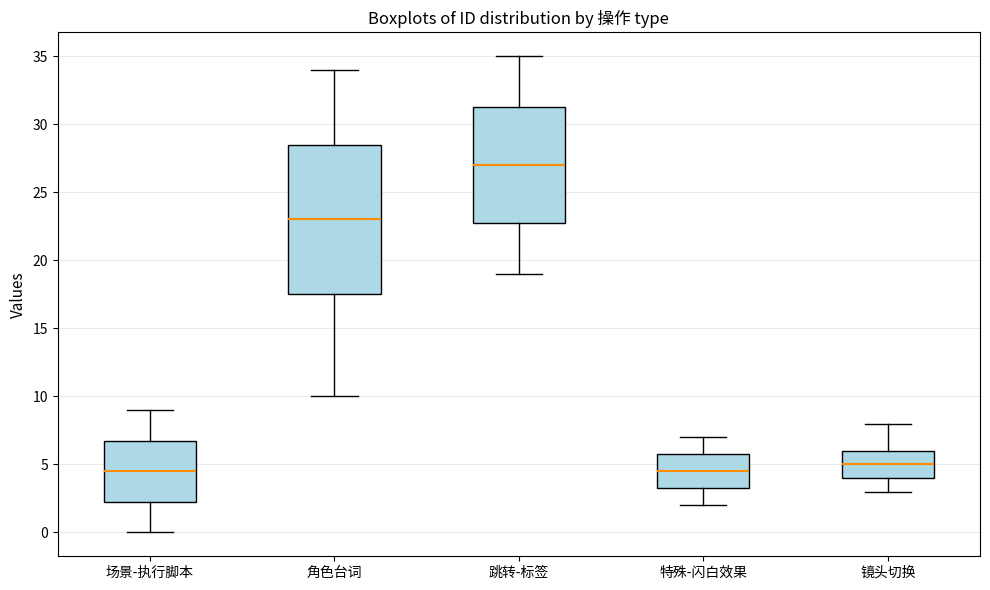

Reading left to right, transcribe this box plot: for each box, give where its median line is, the range the box spans, and where its two whiskers end, as read against the y-axis. The values are not printed on the chart, so give them approximately, as read against the axis.

场景-执行脚本: median 4.5, box 2.5 to 7.0, whiskers 0.0 to 9.0
角色台词: median 23.0, box 17.5 to 28.5, whiskers 10.0 to 34.0
跳转-标签: median 27.0, box 23.0 to 31.5, whiskers 19.0 to 35.0
特殊-闪白效果: median 4.5, box 3.5 to 6.0, whiskers 2.0 to 7.0
镜头切换: median 5.0, box 4.0 to 6.0, whiskers 3.0 to 8.0